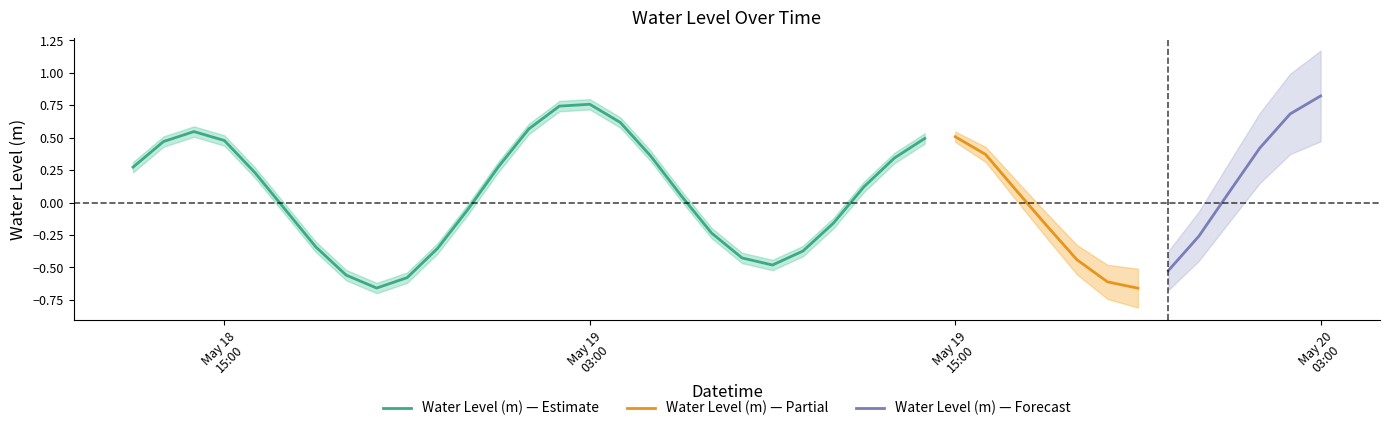

What is the label of the 34th point from the left?

2023-05-19 21:00:00